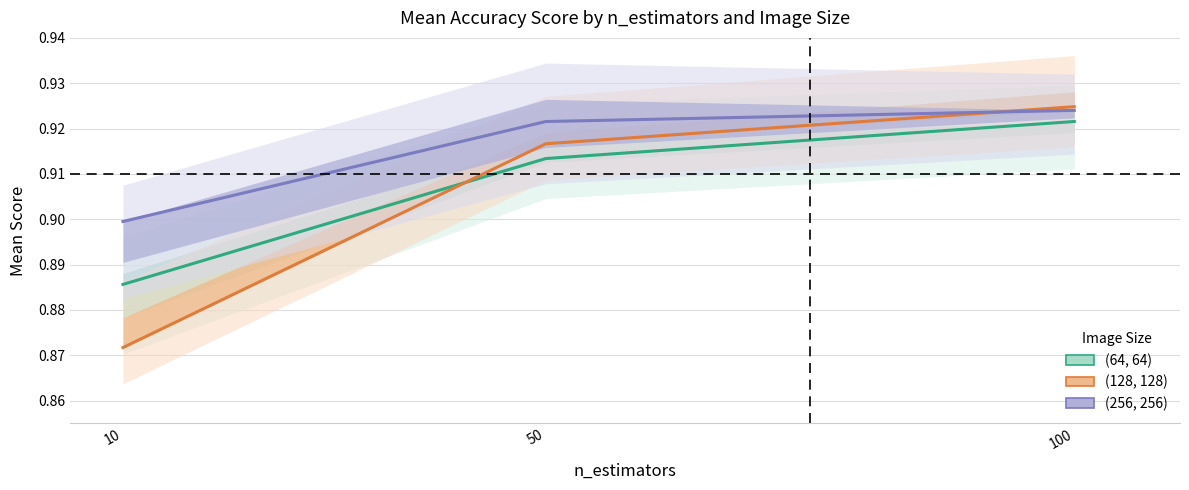

Between 50 and 100, which series saw the biggest shift?

(64, 64)